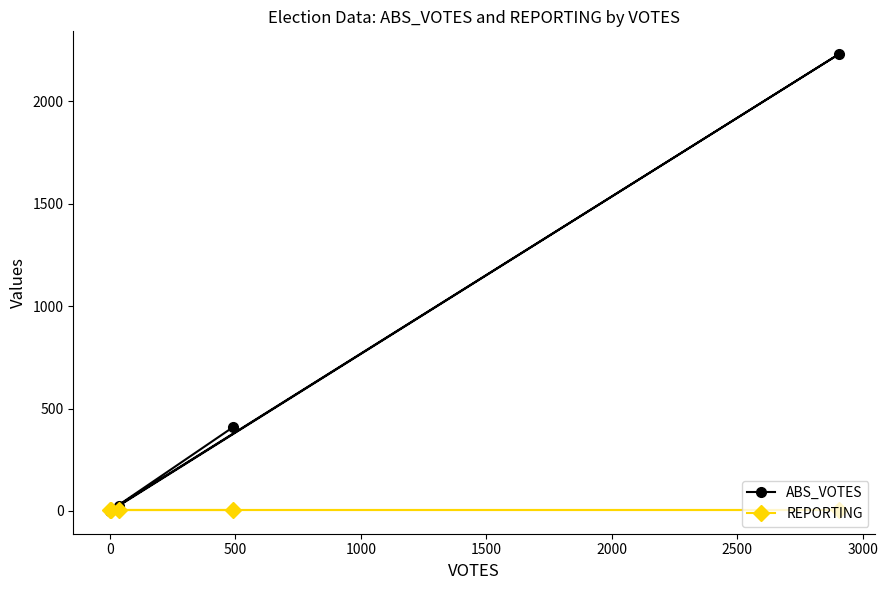

What is the greatest value displayed?

2231